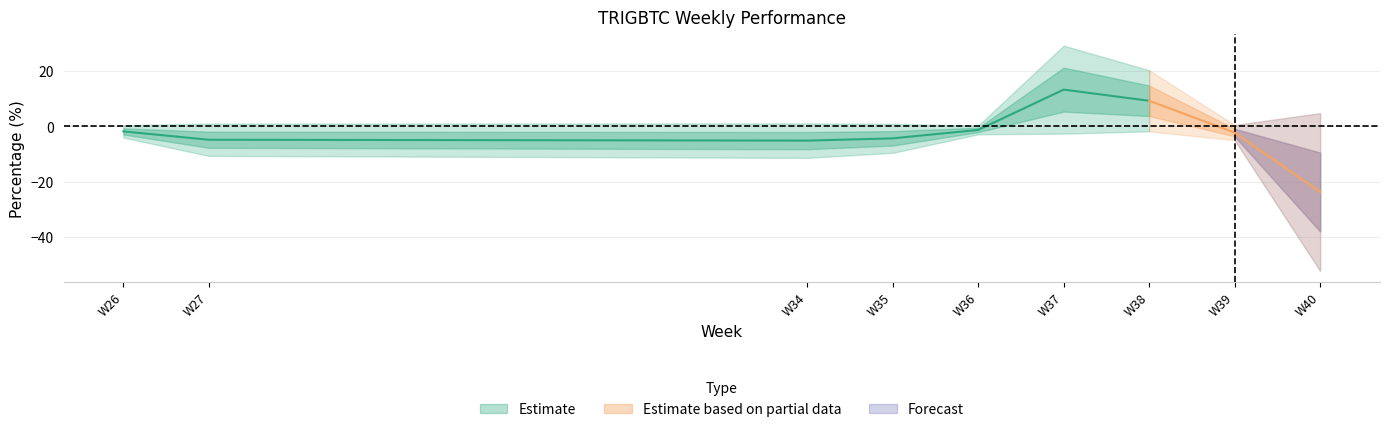

How many data points does each series have?

22